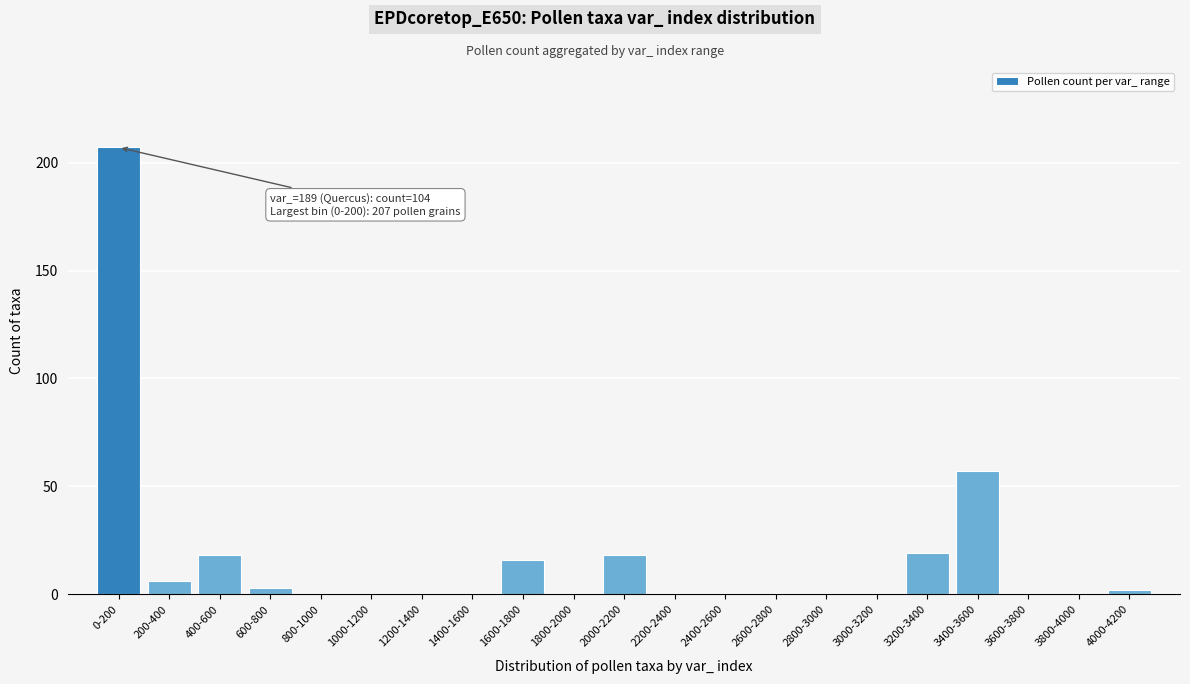

Reading right to left, list all the values displayed in this chart.

4000-4200=2	3800-4000=0	3600-3800=0	3400-3600=57	3200-3400=19	3000-3200=0	2800-3000=0	2600-2800=0	2400-2600=0	2200-2400=0	2000-2200=18	1800-2000=0	1600-1800=16	1400-1600=0	1200-1400=0	1000-1200=0	800-1000=0	600-800=3	400-600=18	200-400=6	0-200=207